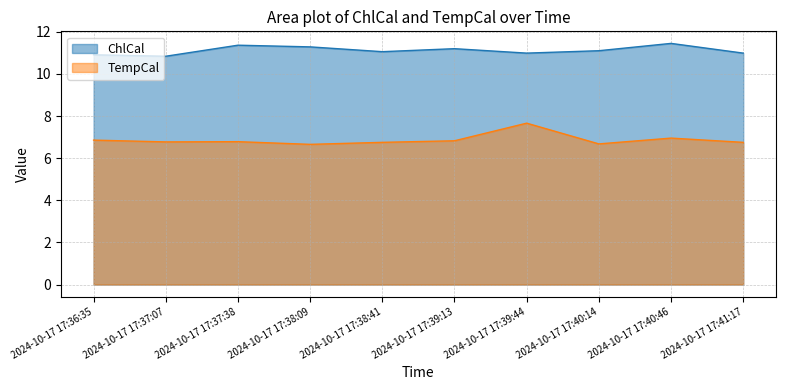

What is the spread (max minus min) of values at 2024-10-17 17:39:44?

3.3